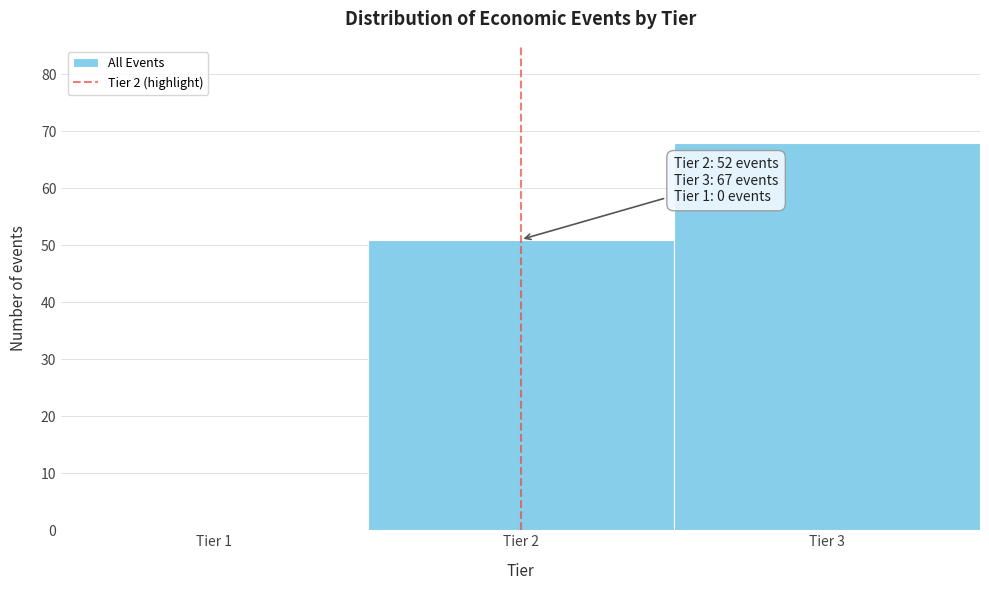

Which range on the x-axis has the tallest bar?

2.5 to 3.5